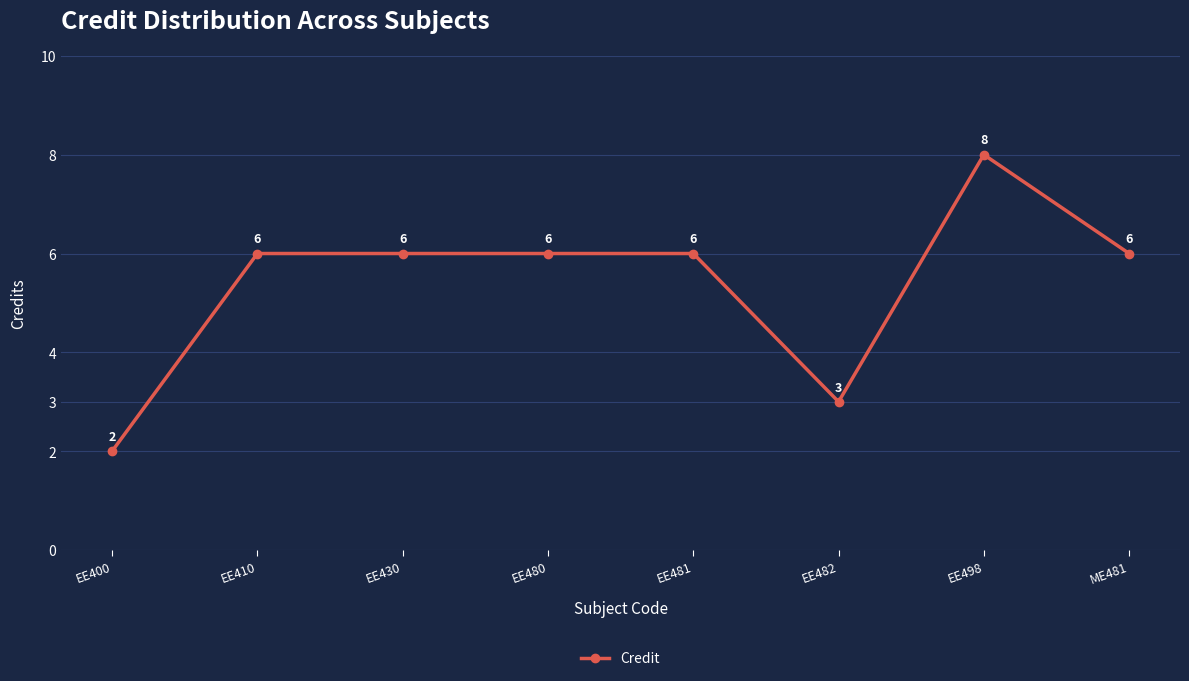

What is the approximate value at EE482?

3